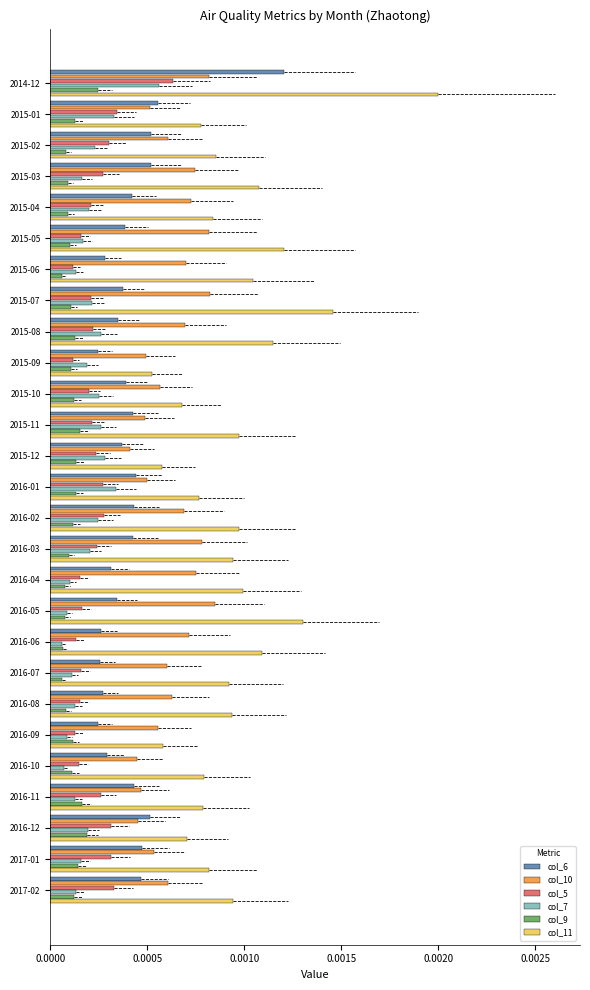

Which series has the largest range (max minus min)?

col_11